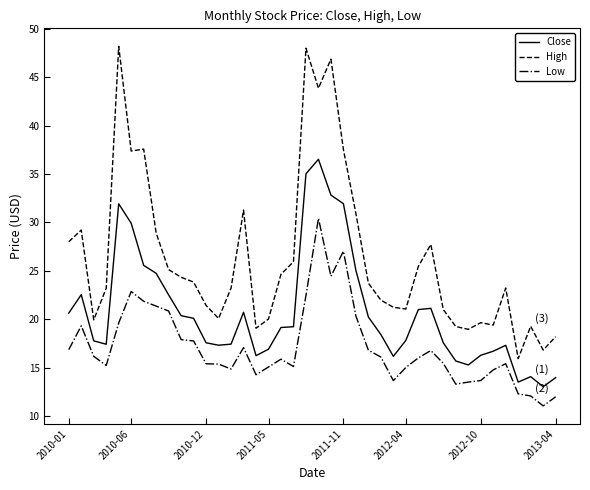

Which series has the largest total across all categories?

High